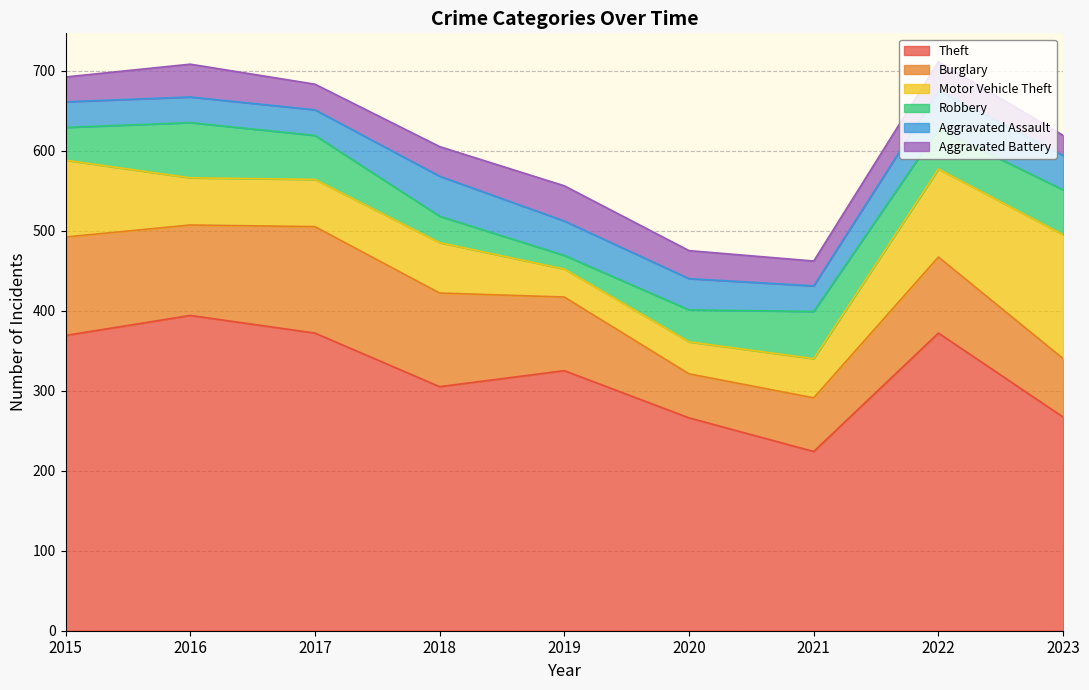

What is the value of the Aggravated Assault point at the 2nd from the left?

32